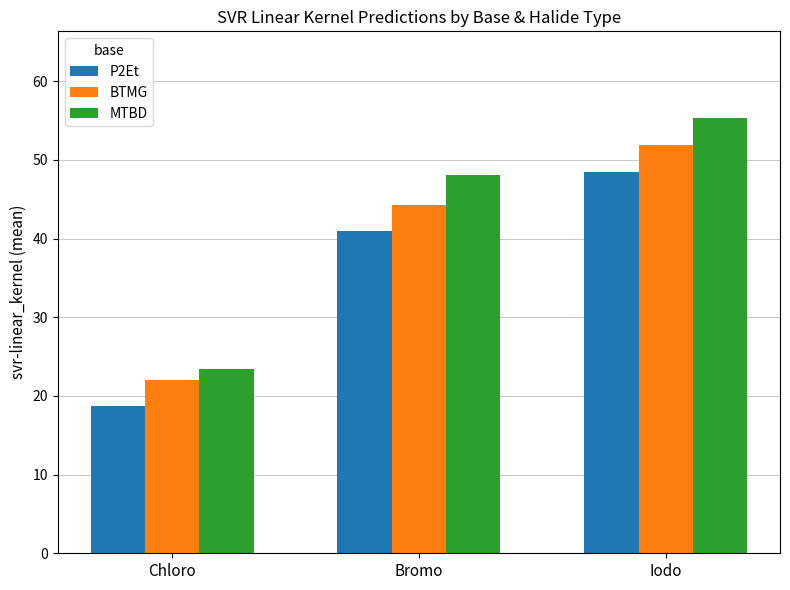

At how many categories does at least one series exceed 50?

1